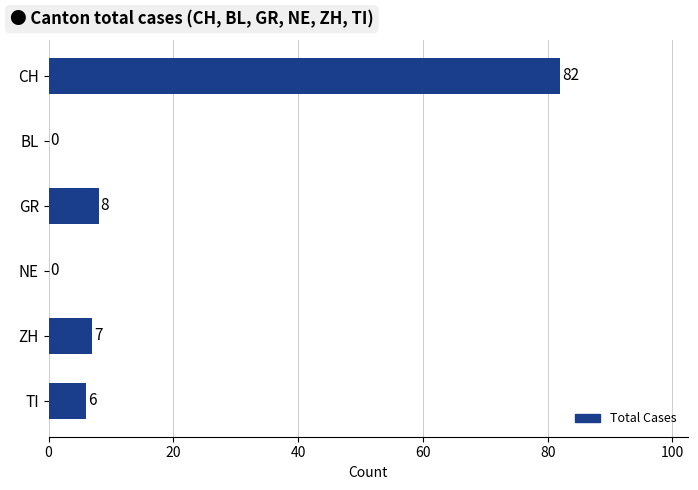

At which label is the value closest to 41?

GR